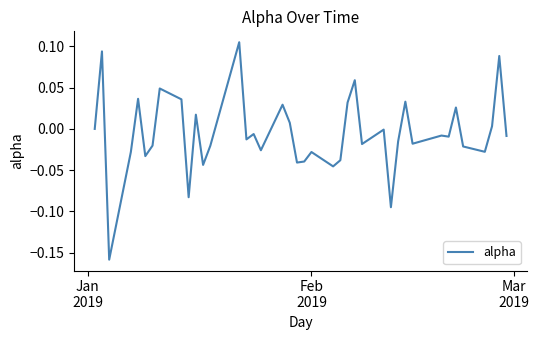

Is this an area chart (filled region under the line)?

No